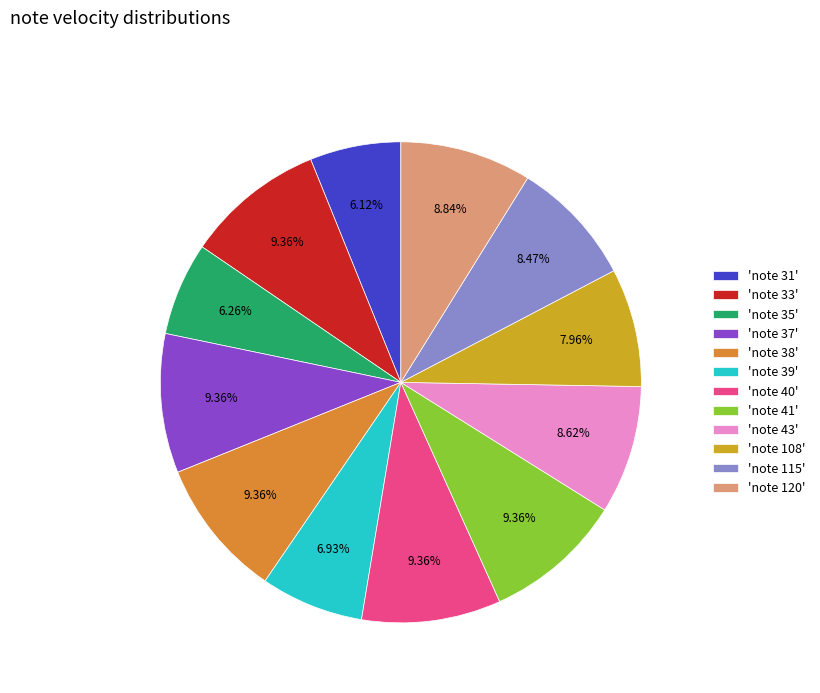

Which has a higher value, 'note 38' or 'note 43'?

'note 38'